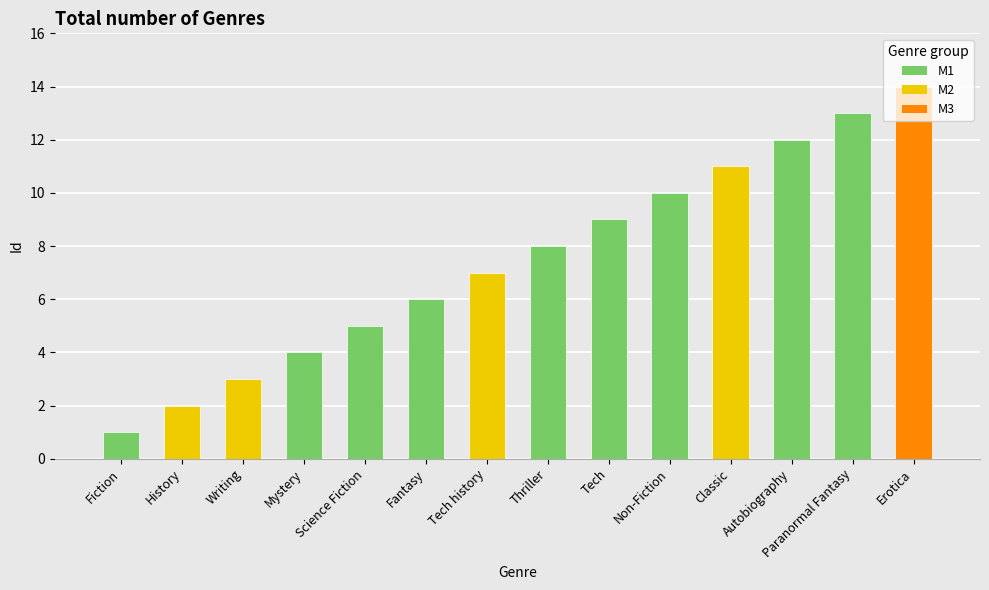

List the labels in order of value, smallest first.

Fiction, History, Writing, Mystery, Science Fiction, Fantasy, Tech history, Thriller, Tech, Non-Fiction, Classic, Autobiography, Paranormal Fantasy, Erotica